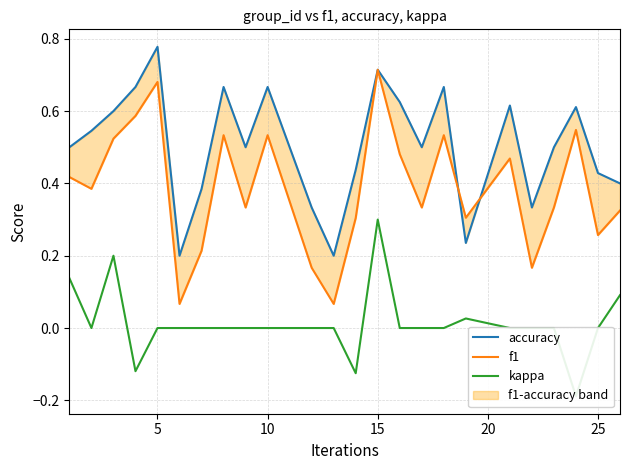

Does the chart display data point markers on the line(s)?

No